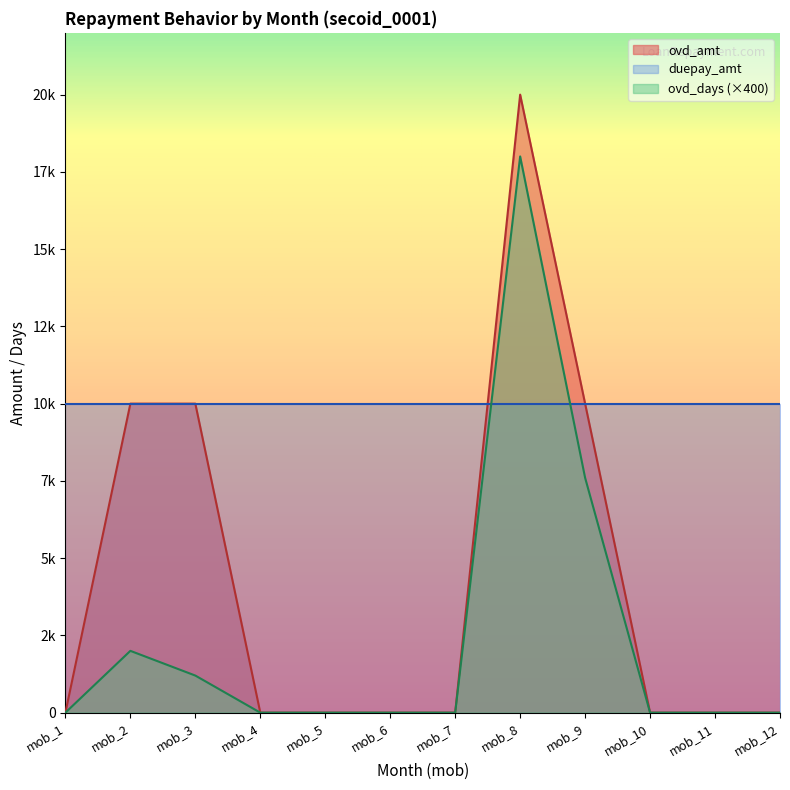

What are all the series names shown in the legend?

ovd_amt, duepay_amt, ovd_days (×400)